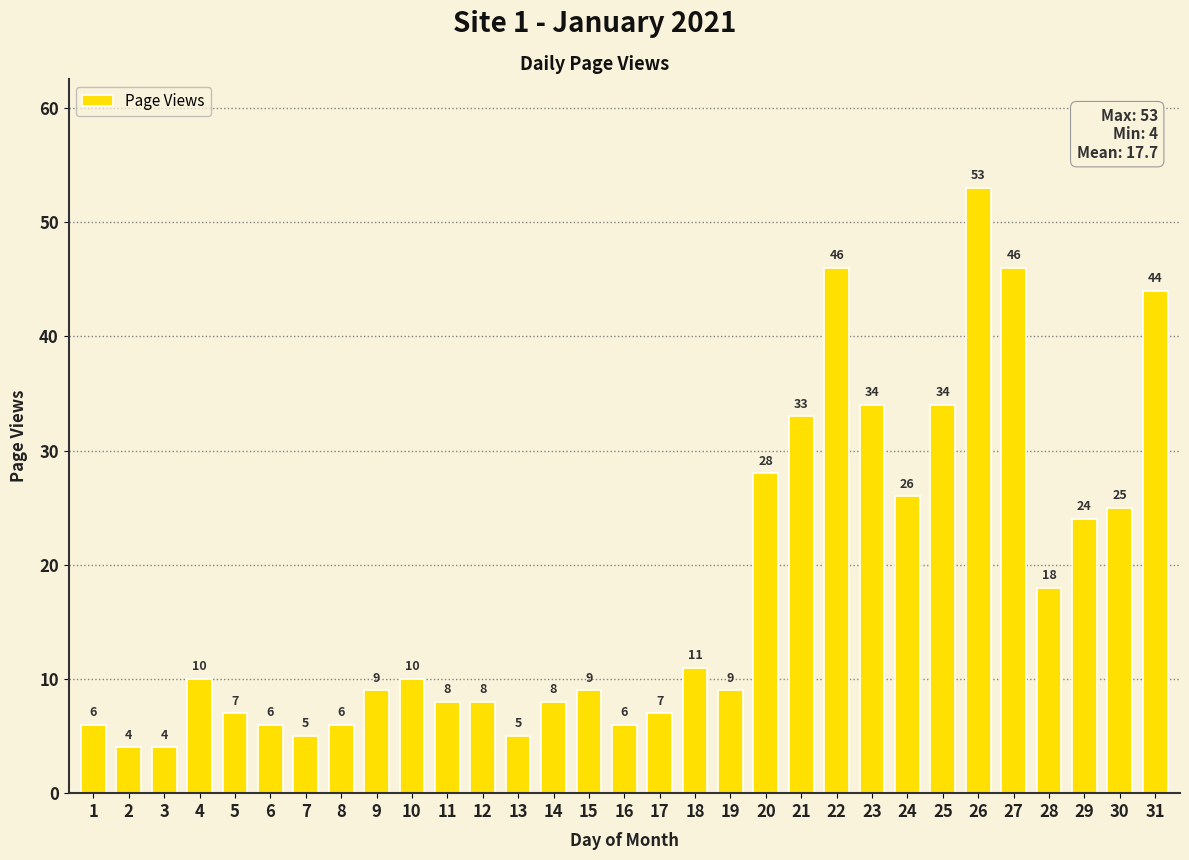

What is the greatest value displayed?

53